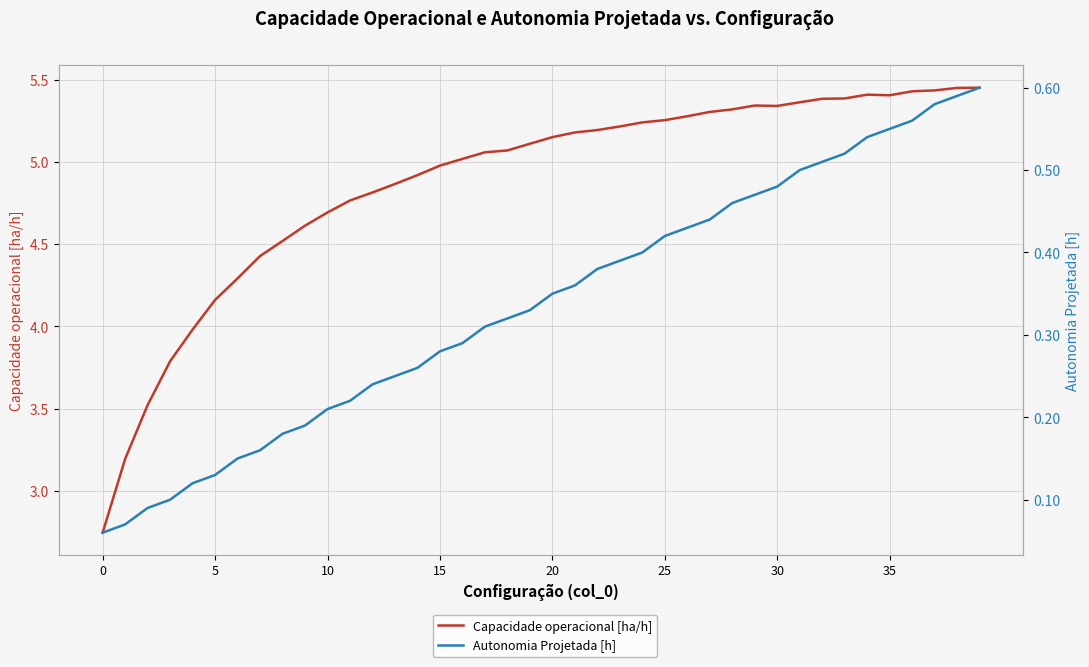

What is the average value of the Capacidade operacional [ha/h] series?

4.9